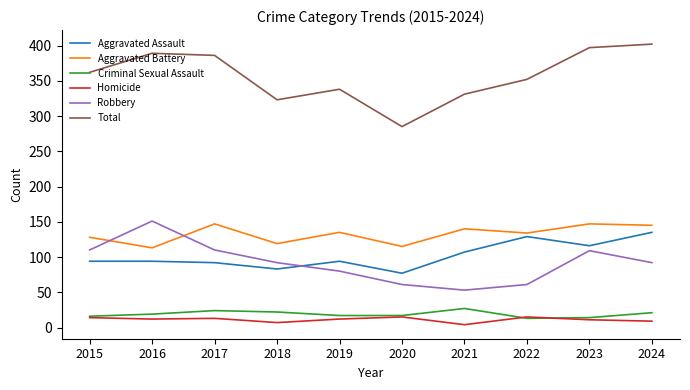

Which series changed the most between 2015 and 2020?

Total